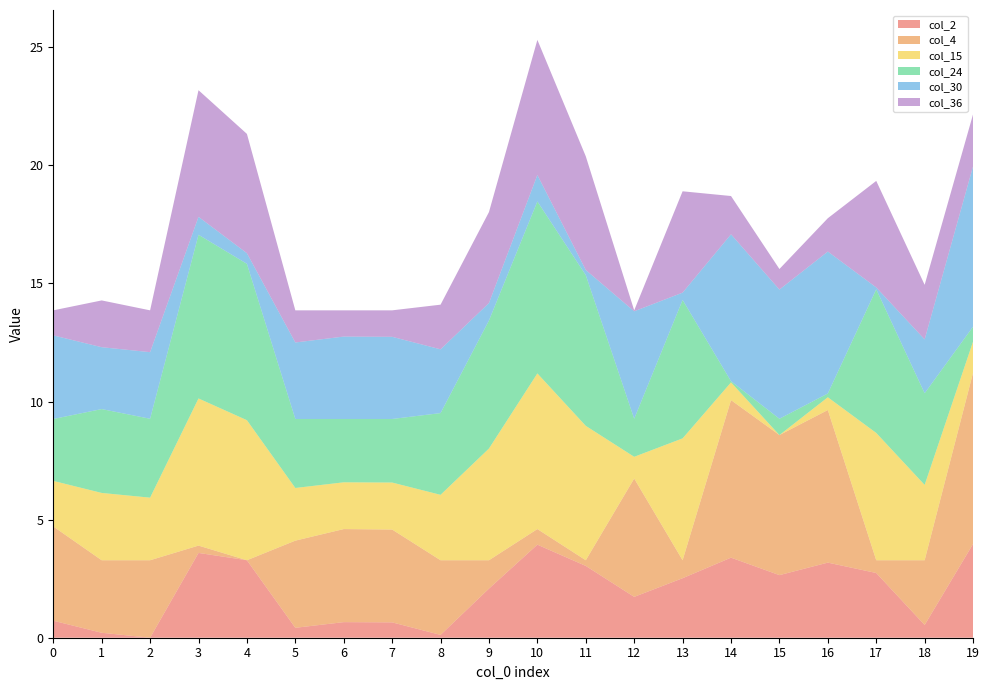

Reading right to left, what are all the values shown in this chart?

col_2: 4.0	0.5	2.7	3.2	2.6	3.4	2.5	1.7	3.0	3.9	2.1	0.1	0.7	0.7	0.4	3.3	3.6	0.0	0.2	0.7
col_4: 7.2	2.7	0.5	6.5	5.9	6.7	0.8	5.0	0.2	0.7	1.2	3.2	3.9	3.9	3.7	0.0	0.3	3.3	3.1	4.0
col_15: 1.3	3.2	5.4	0.5	0.0	0.8	5.2	0.9	5.7	6.6	4.7	2.8	2.0	2.0	2.2	5.9	6.2	2.6	2.9	1.9
col_24: 0.6	3.9	6.1	0.2	0.7	0.1	5.9	1.6	6.4	7.3	5.4	3.5	2.7	2.7	2.9	6.6	6.9	3.3	3.5	2.6
col_30: 6.8	2.3	0.1	6.0	5.5	6.2	0.3	4.5	0.2	1.1	0.7	2.7	3.5	3.5	3.2	0.5	0.8	2.8	2.6	3.5
col_36: 2.2	2.3	4.5	1.4	0.9	1.6	4.3	0.0	4.8	5.7	3.9	1.9	1.1	1.1	1.4	5.0	5.4	1.8	2.0	1.1